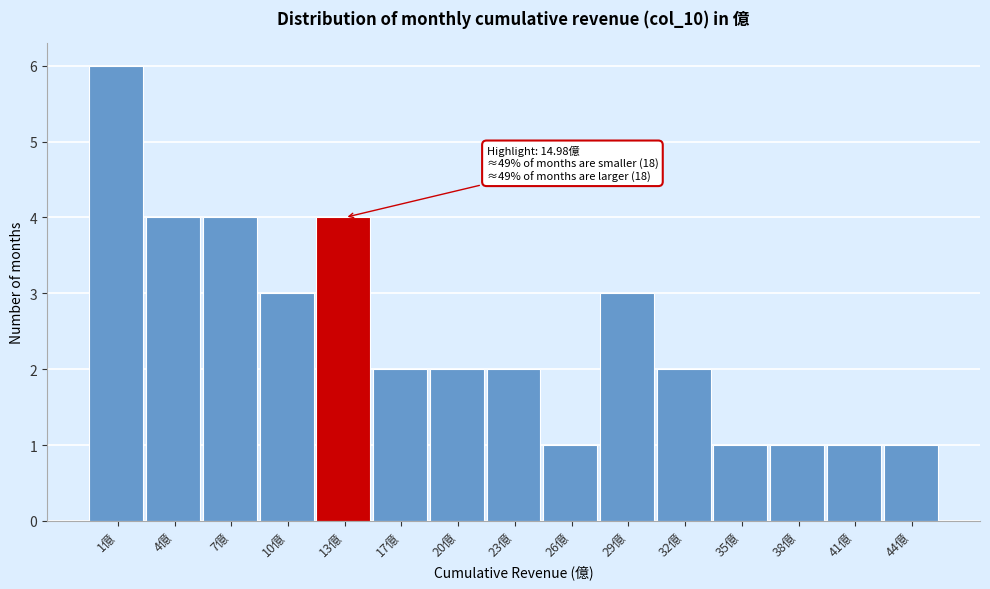

Reading left to right, list all the values displayed in this chart.

6	4	4	3	4	2	2	2	1	3	2	1	1	1	1